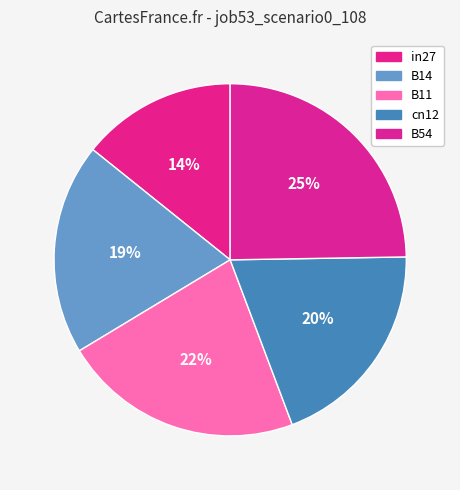

Is there a majority slice in this chart?

No